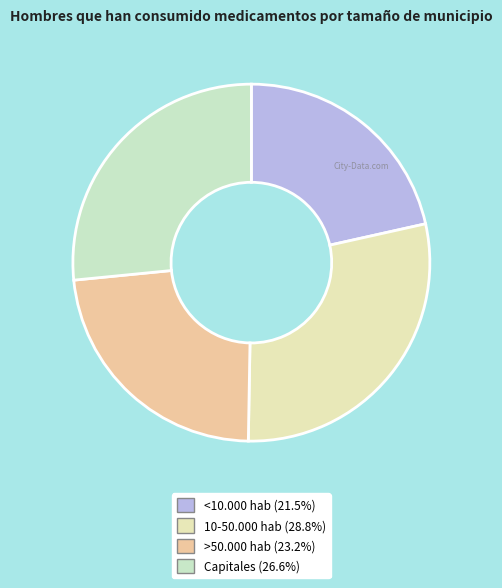

To the nearest percent, what is the combined percentage of Capitales and >50.000 hab?

50%